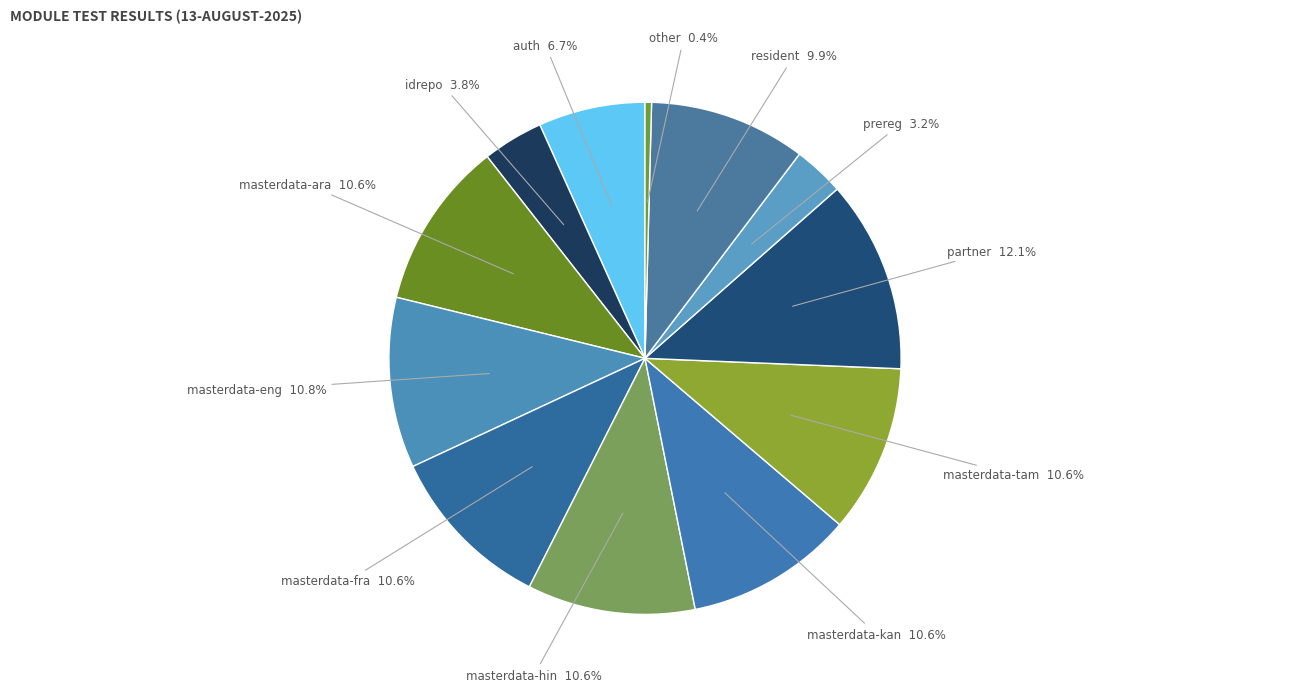

Count the number of slices in the pie.

12